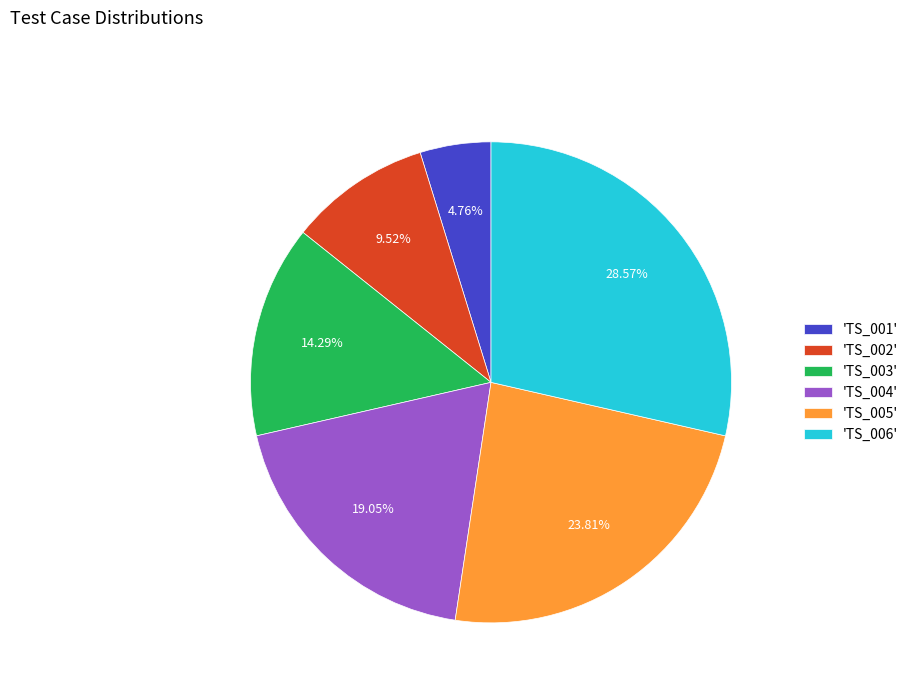

Is there a majority slice in this chart?

No